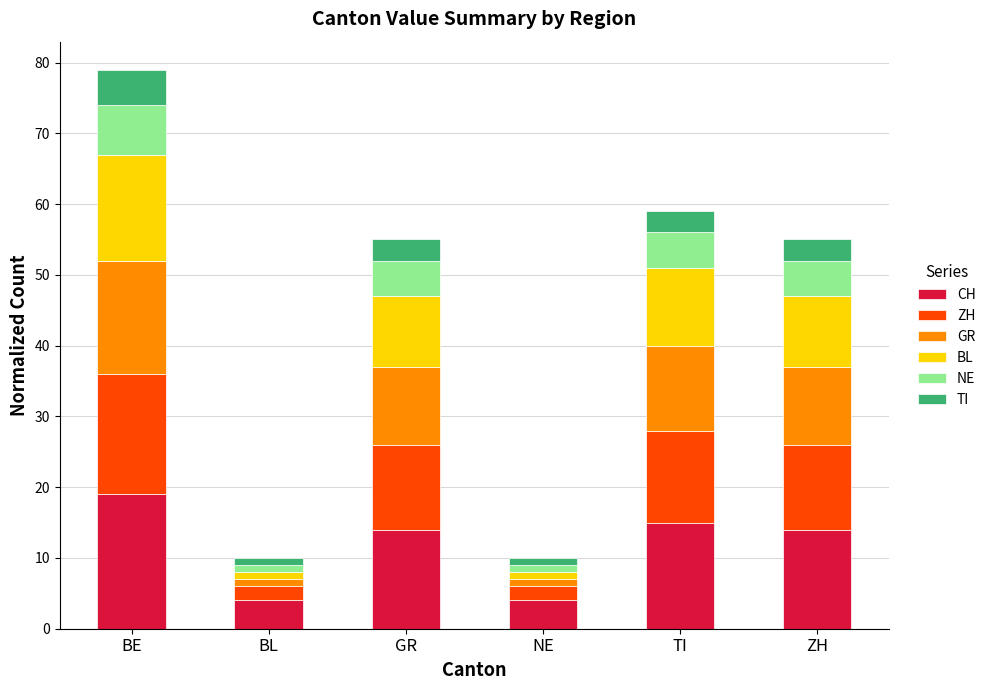

What is the lowest value of the CH series?

4